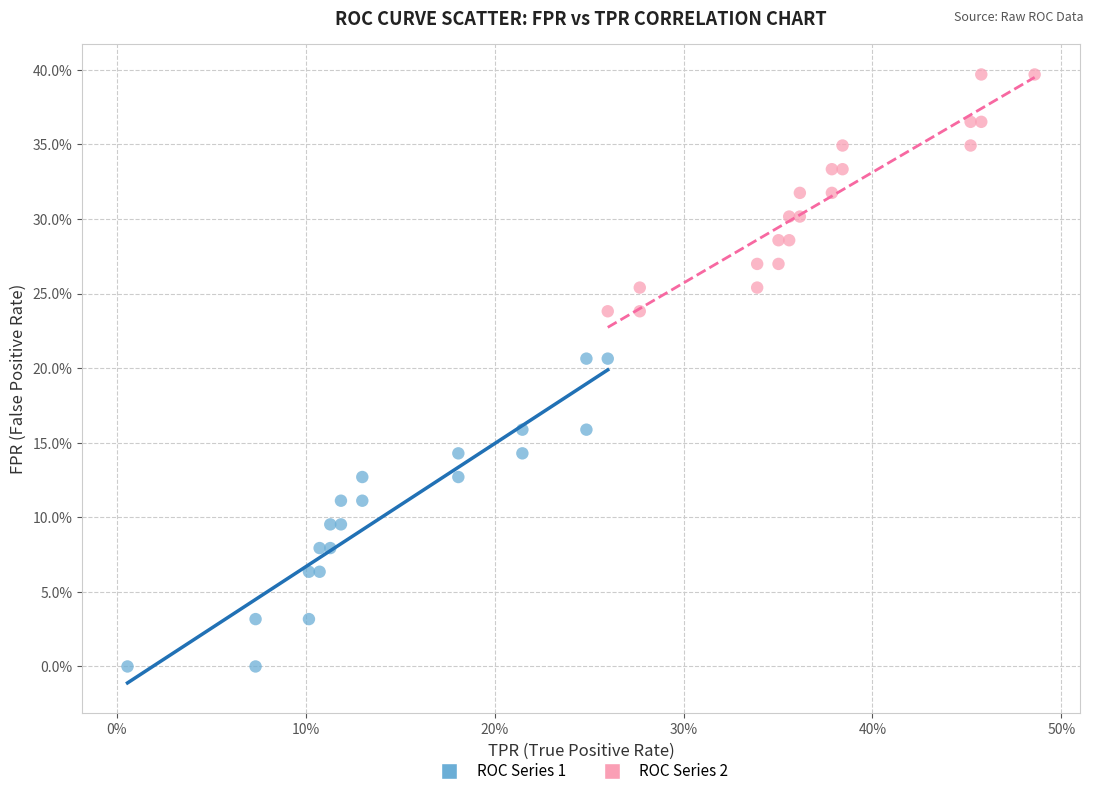

Which series contains the highest Y value?

ROC Series 2